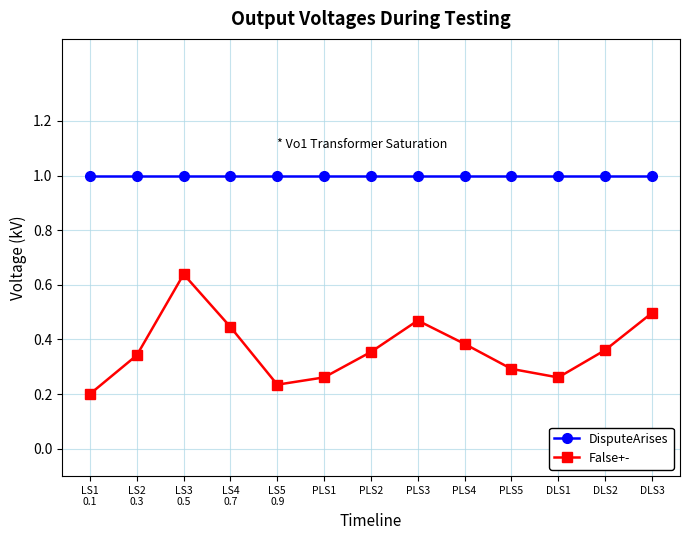

The value of DisputeArises at PLS2 is 1.3. True or false?

False